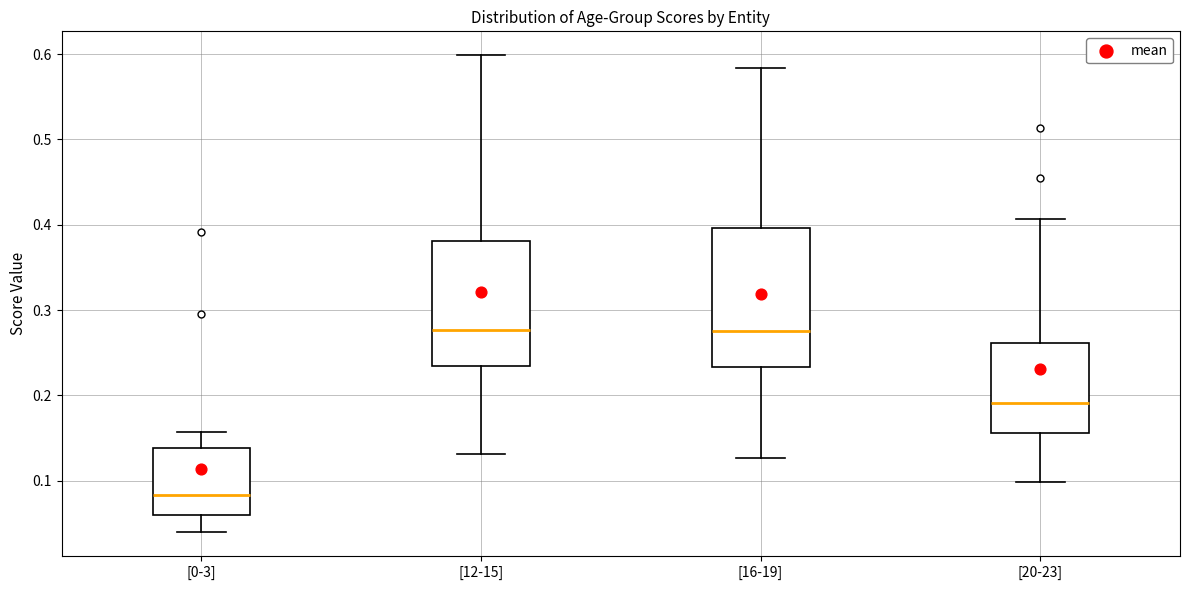

Comparing the boxes themselves (not the whiskers), which one is the tallest?

[16-19]